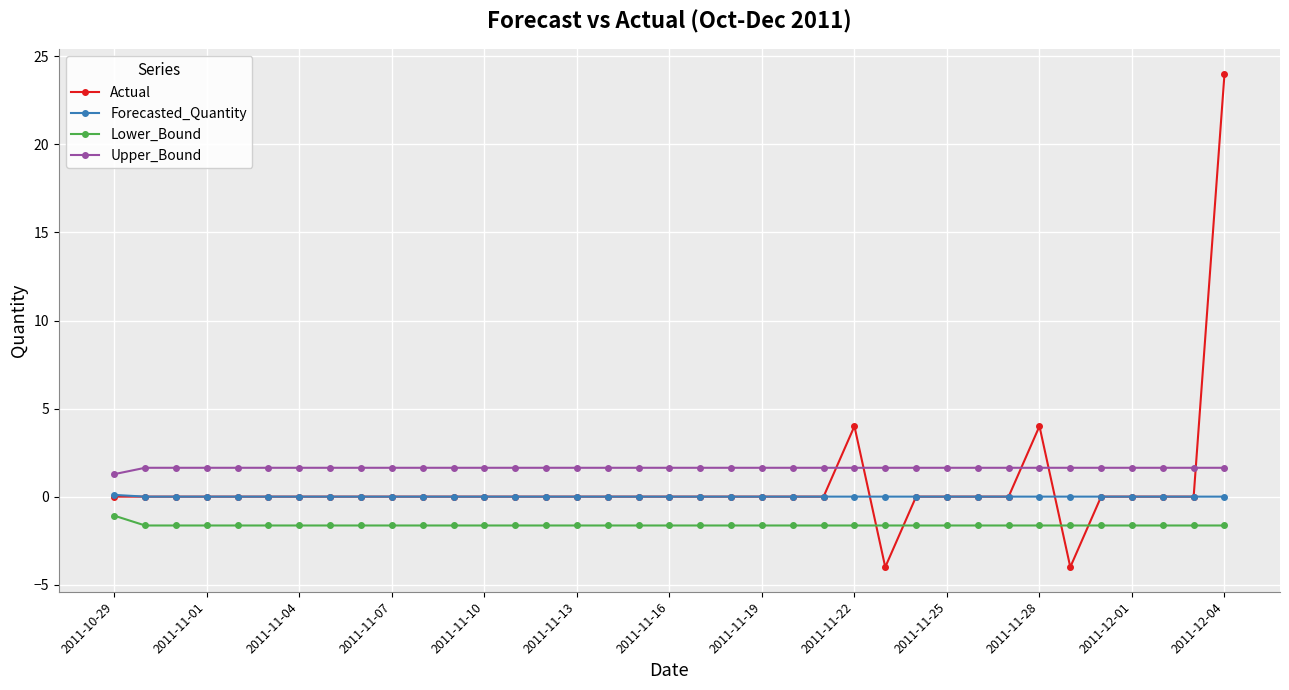

Which series has the largest total across all categories?

Upper_Bound